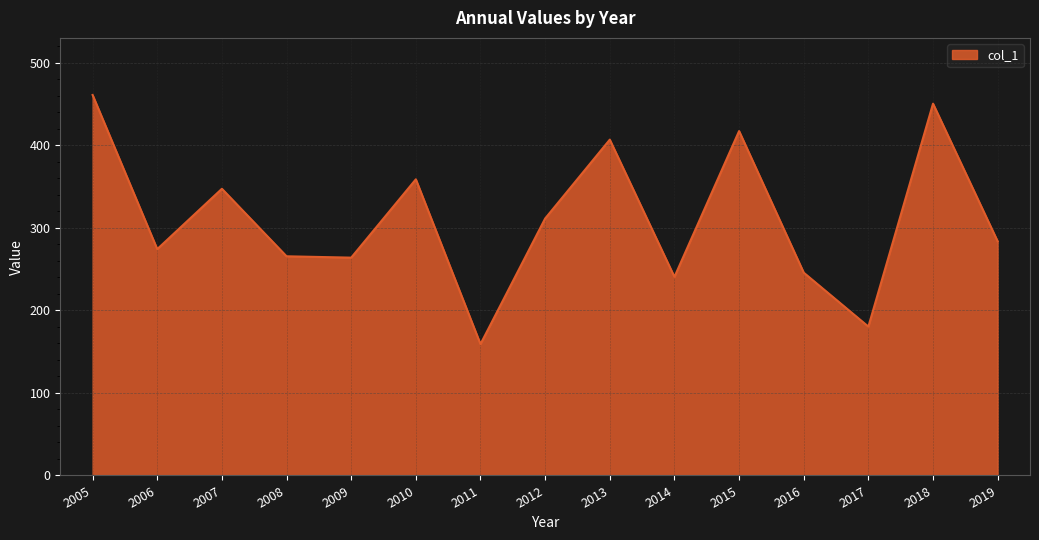

Read the value at 2011.

159.1